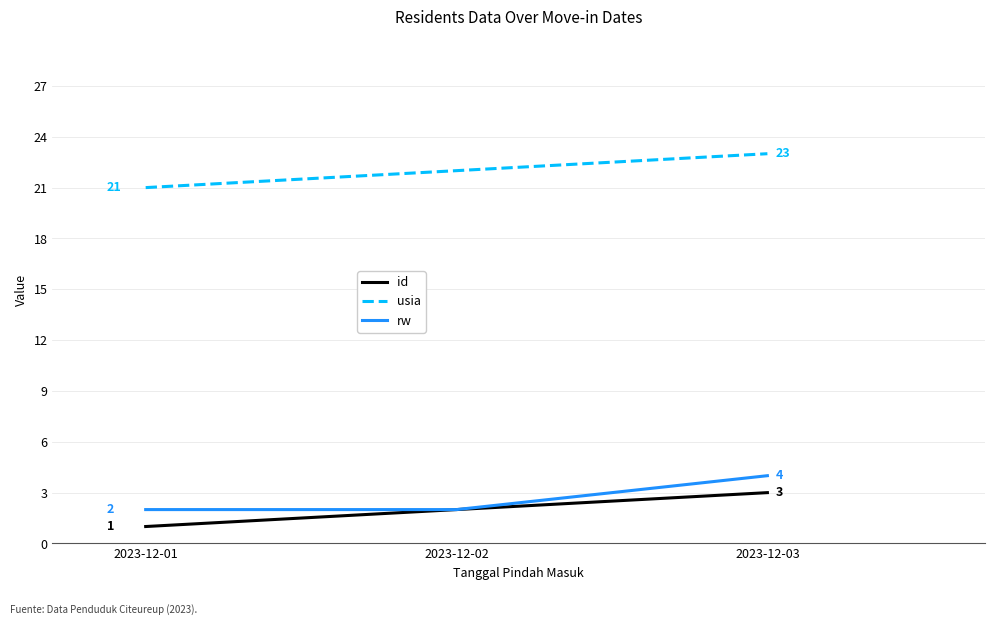

The rw series shows 2 at 2023-12-02. True or false?

True